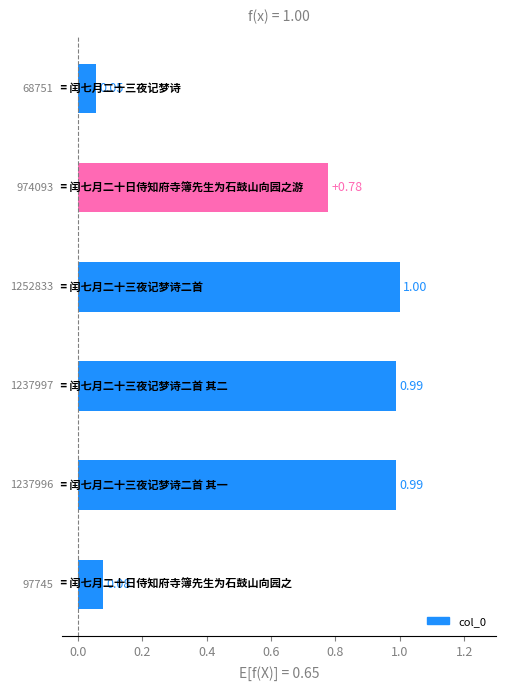

What is the difference between the maximum and minimum values?

0.9